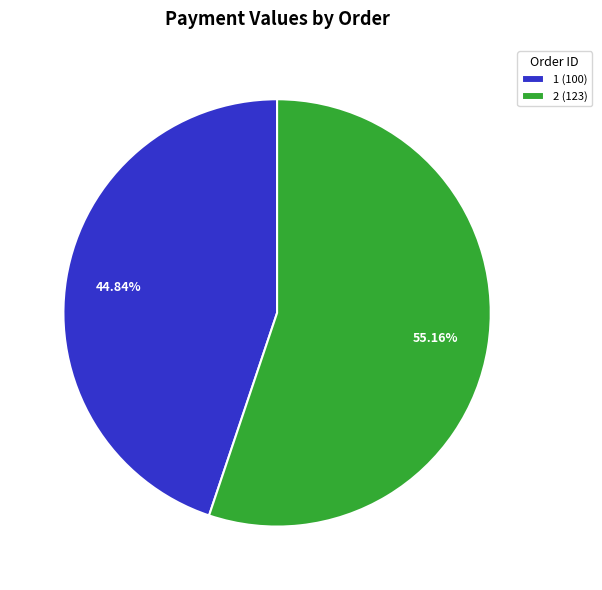

Rank the categories by value from lowest to highest.

1, 2